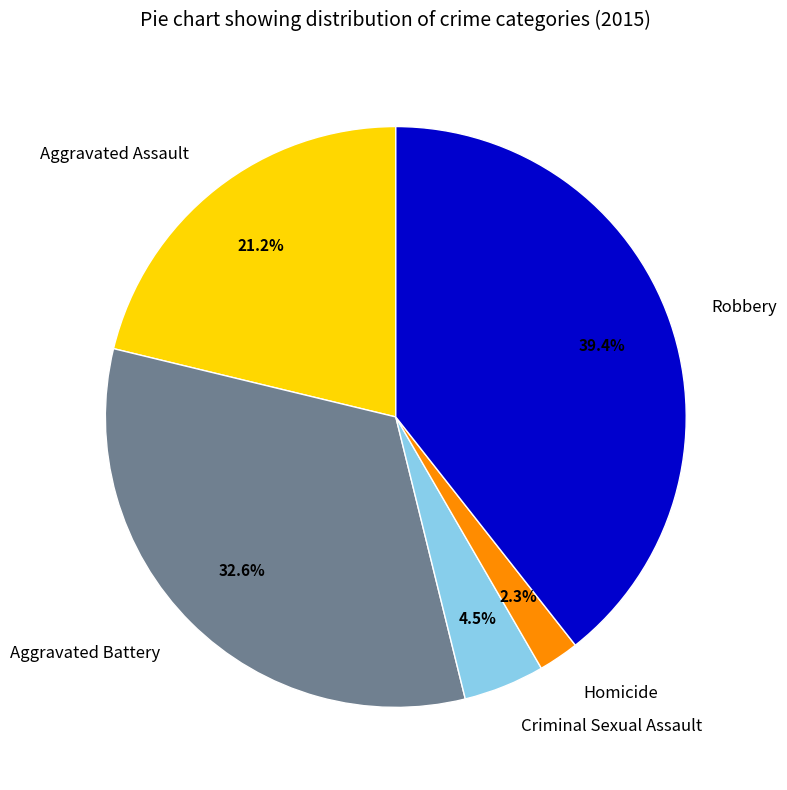

Combined, do Robbery and Aggravated Battery account for over 50%?

Yes